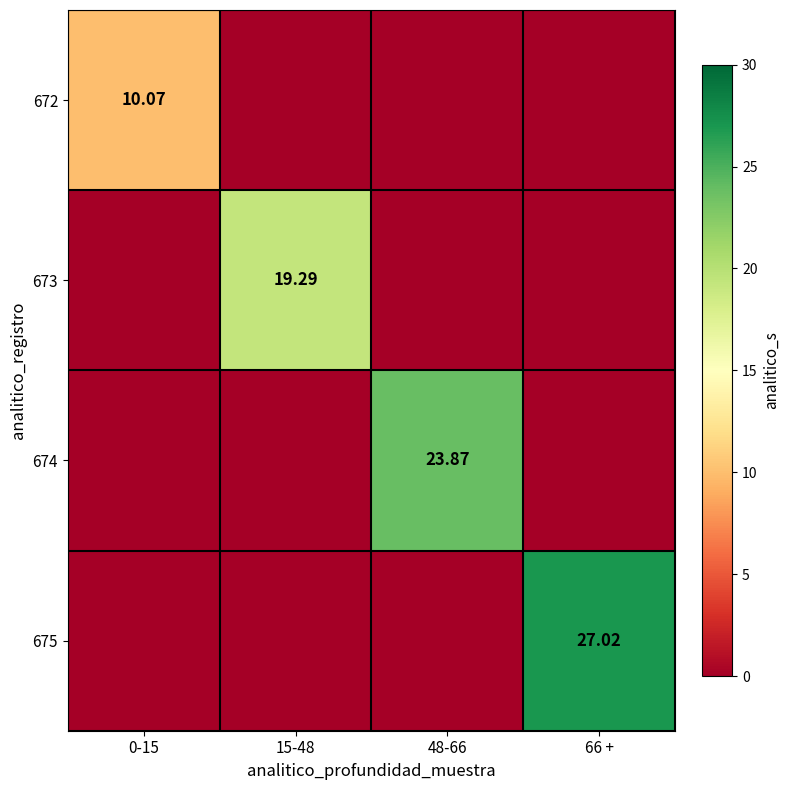

Which series has the widest spread of values?

675